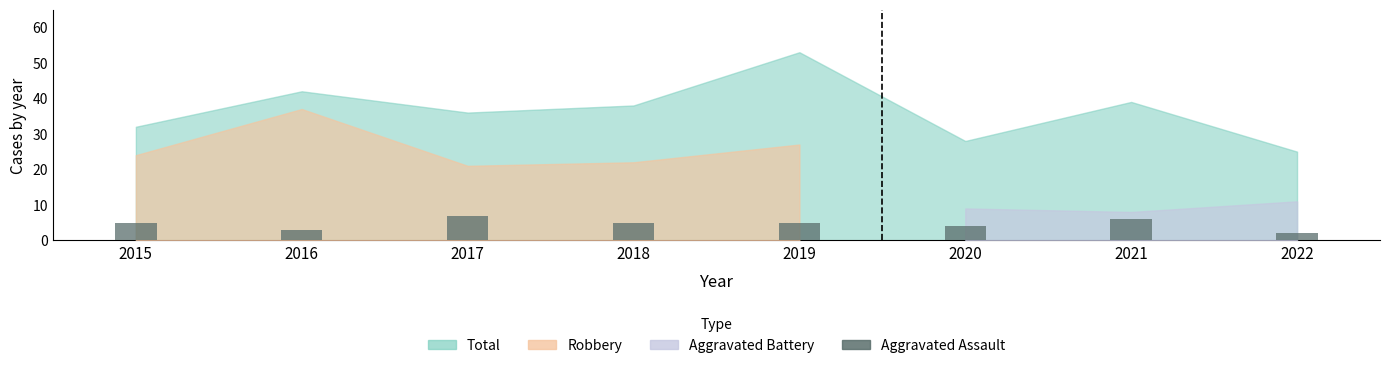

What is the sum of all values?

37